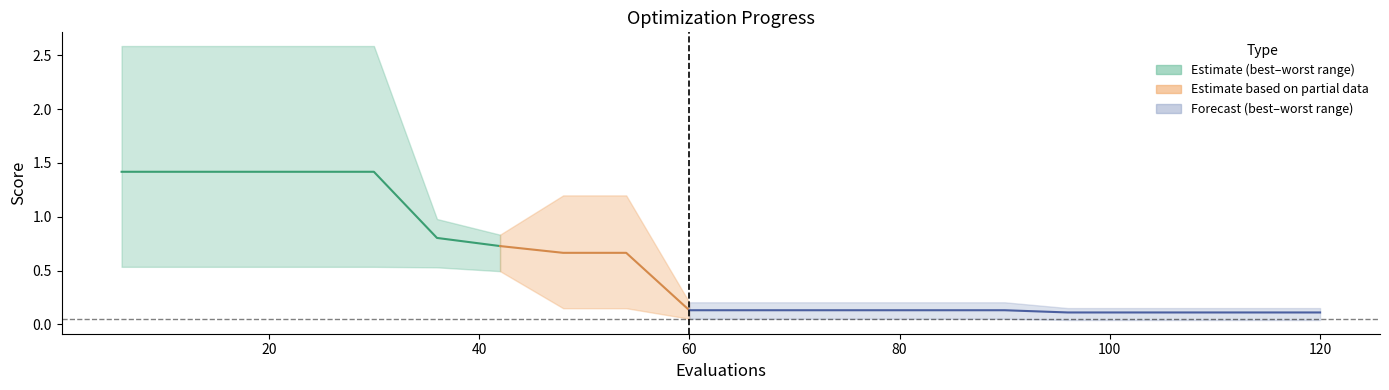

True or false: worst and mean intersect in this chart.

False